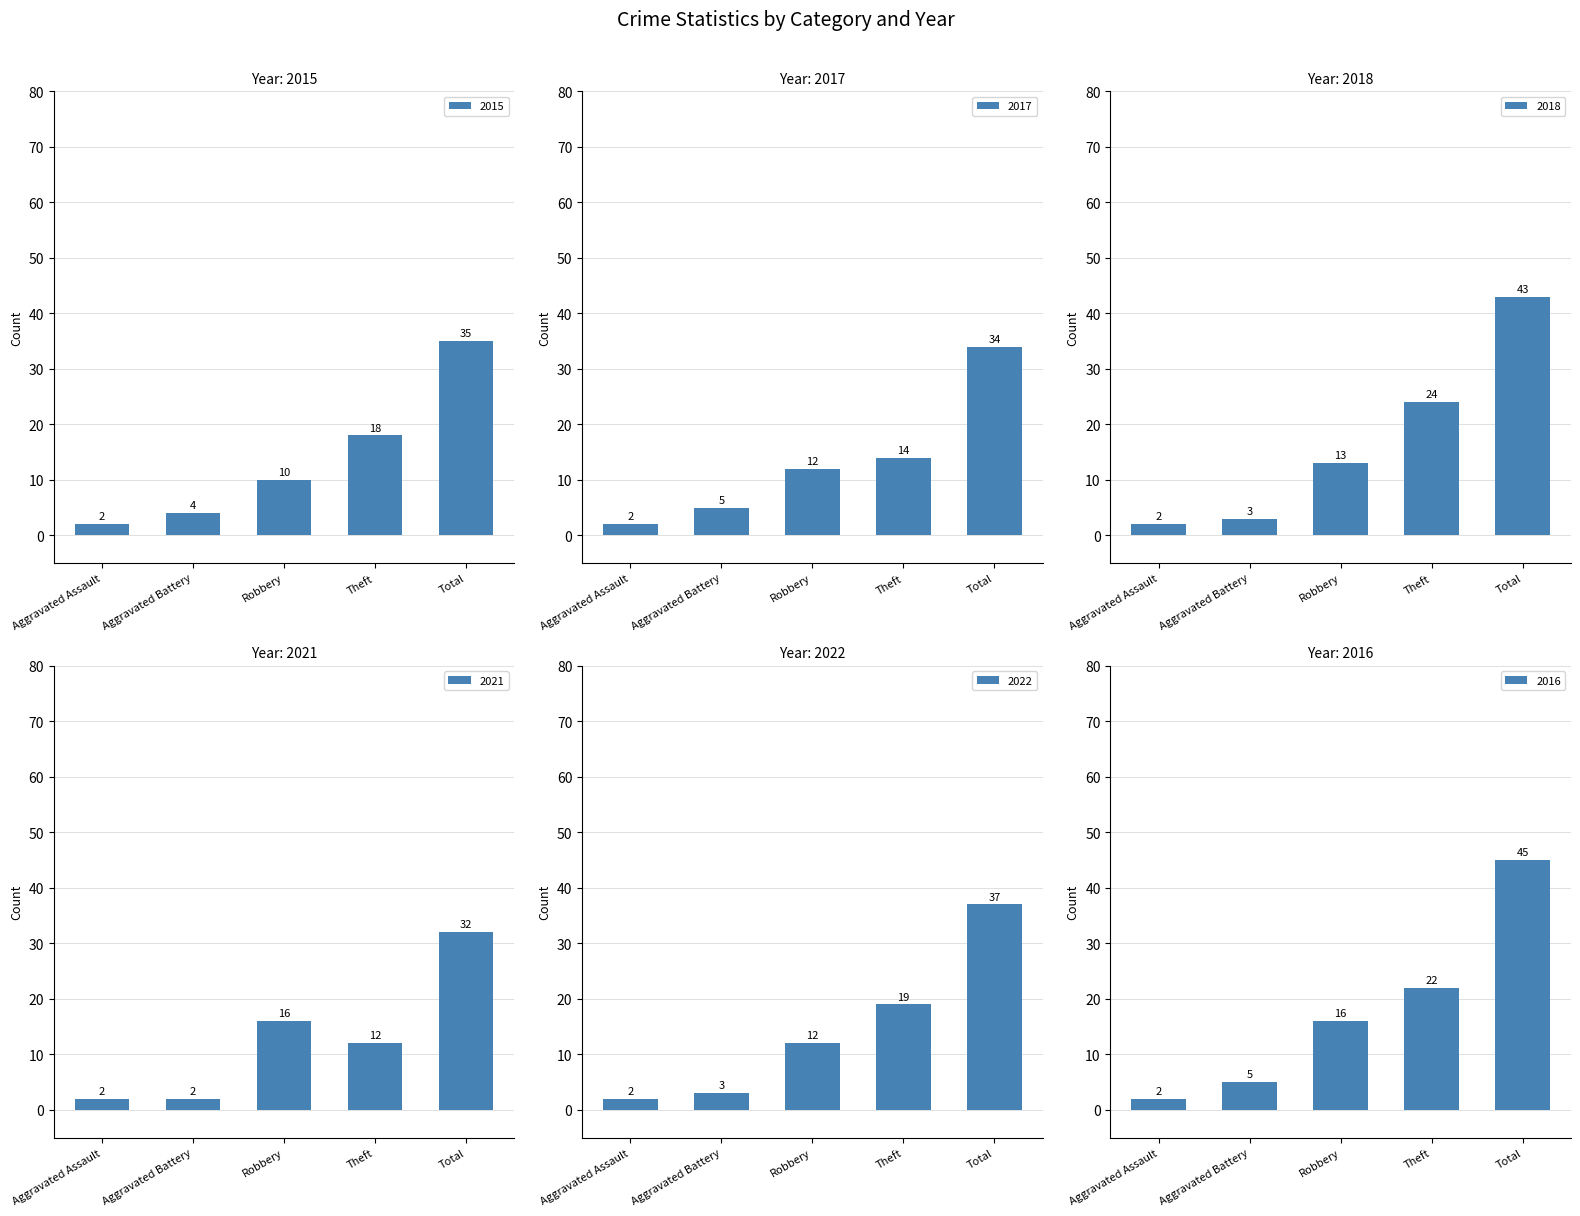

How many groups of bars are there?

5